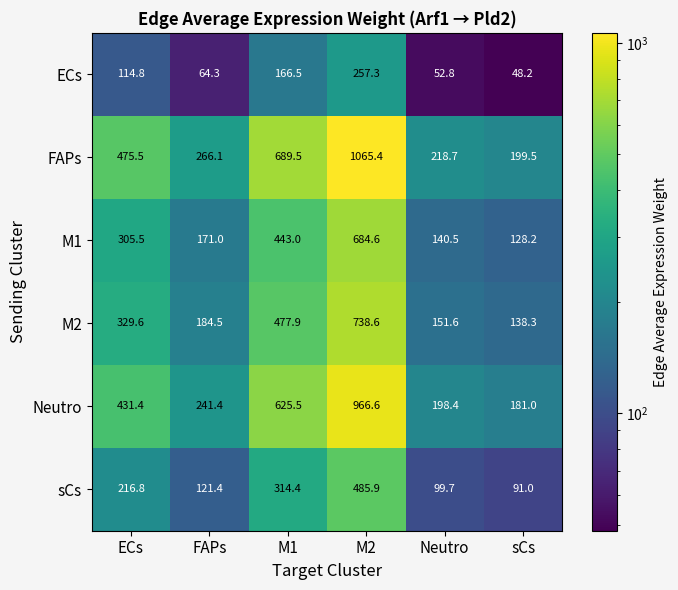

The value of M2 at FAPs is 253.3. True or false?

False